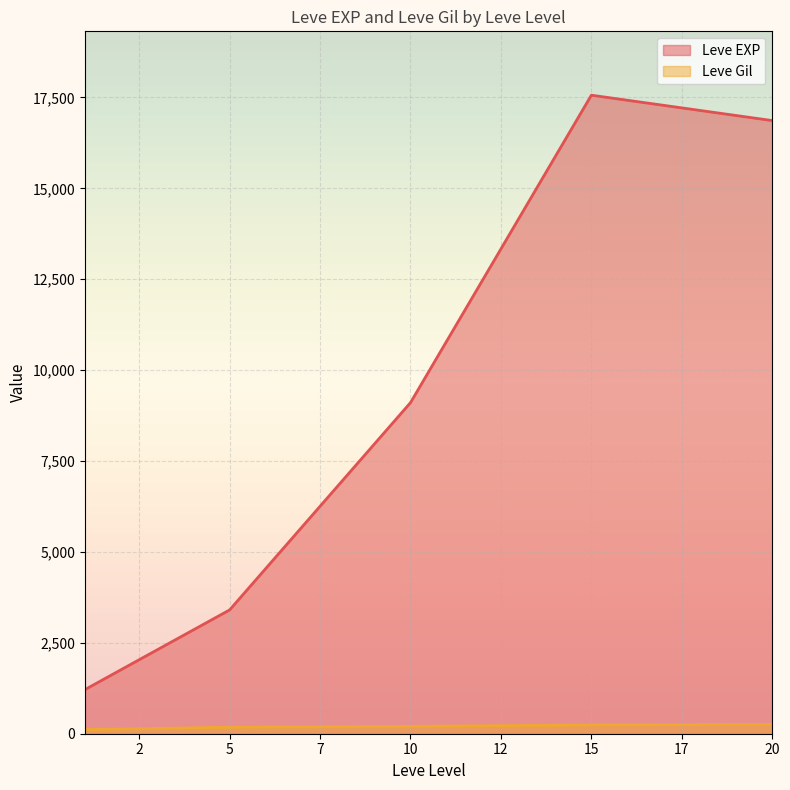

At which label does Leve EXP first exceed 8930?

10